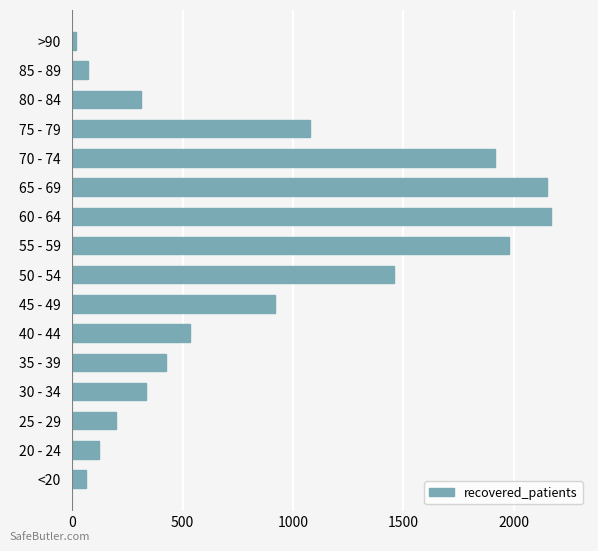

What is the maximum value shown in the chart?

2167